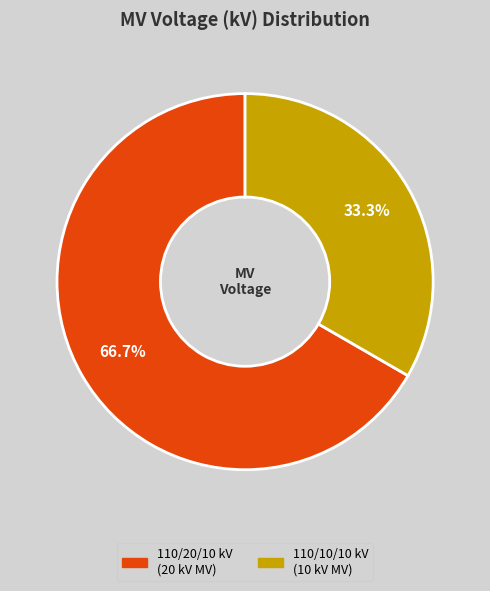

How many slices are in this pie chart?

2